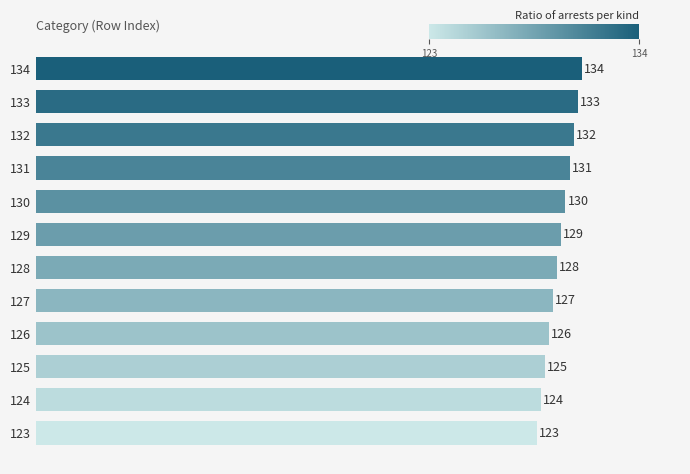

What is the ratio of the value at 126 to the value at 127?

1.0